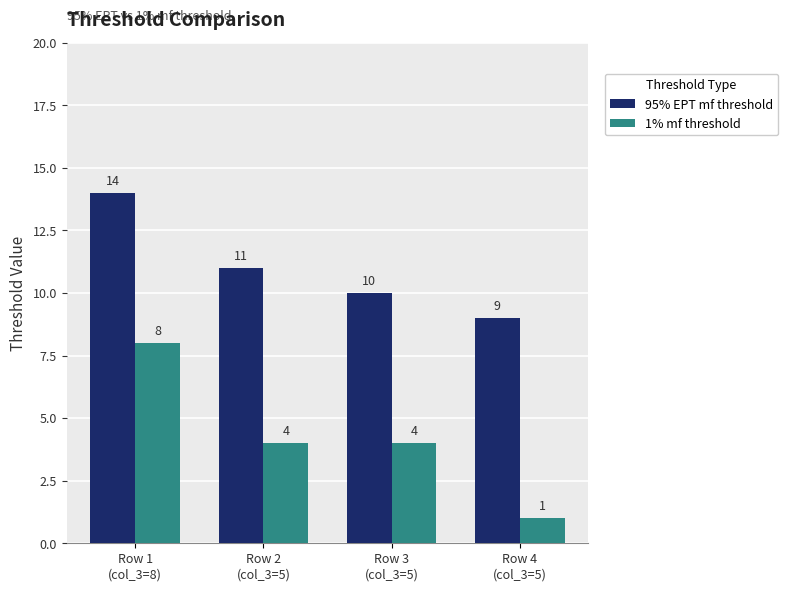

The value of 95% EPT mf threshold at Row 2
(col_3=5) is 11. True or false?

True